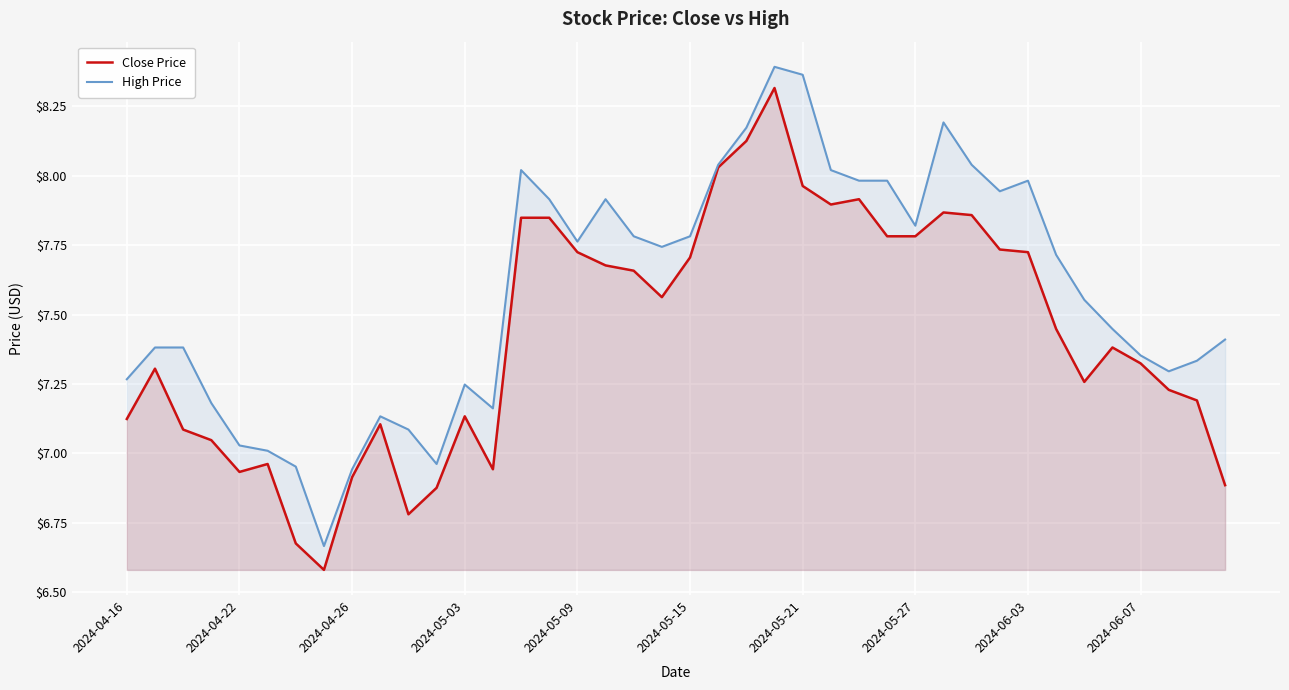

Which series has the largest total across all categories?

High Price